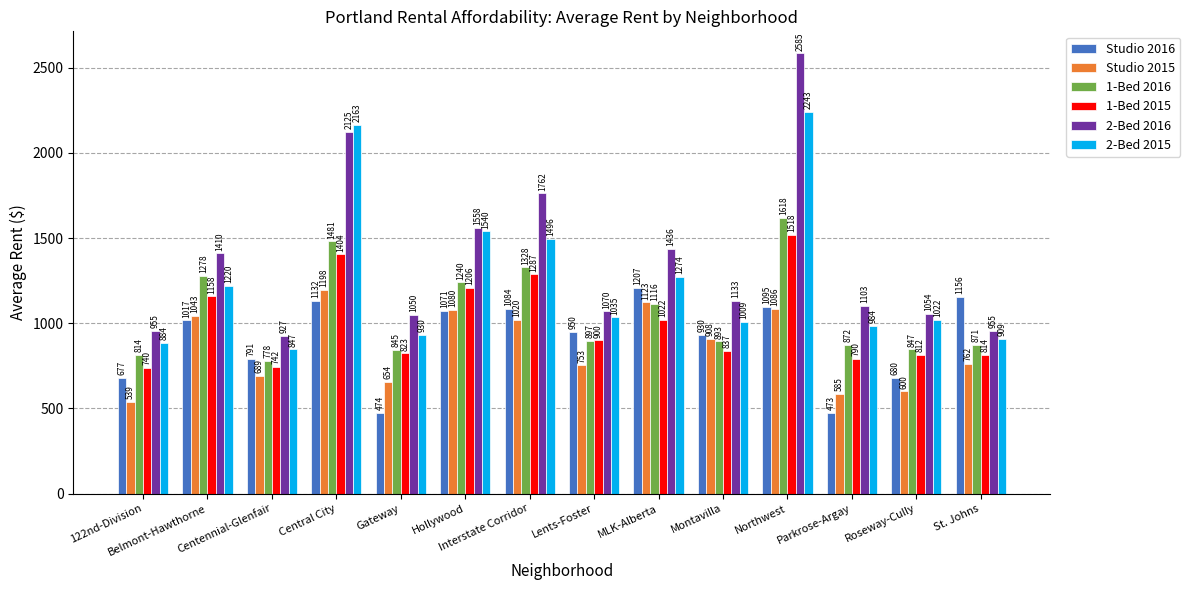

At which label is 1-Bed 2016 closest to 1198?

Hollywood